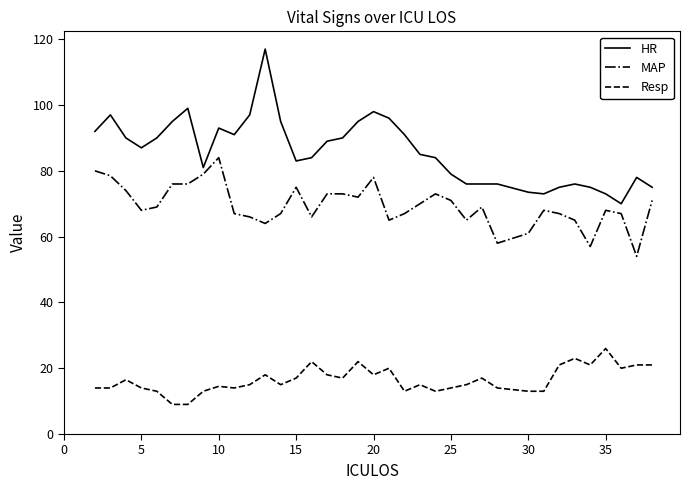

What is the maximum value shown in the chart?

117.0